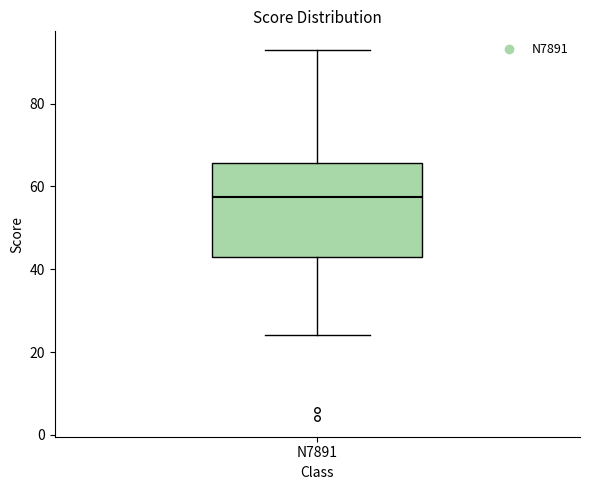

Where does the median line of the box for N7891 sit on the y-axis? The values are not printed on the chart, so give them approximately, as read against the axis.

58